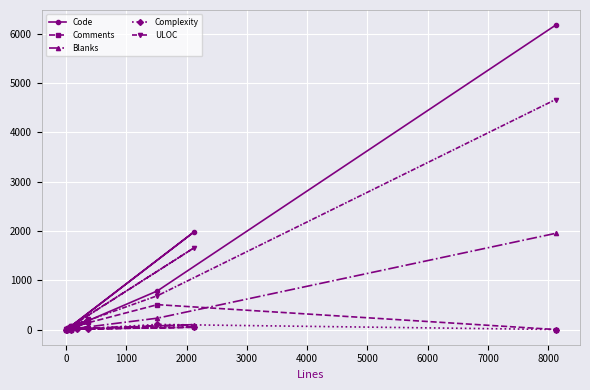

Which series has the widest spread of values?

Code